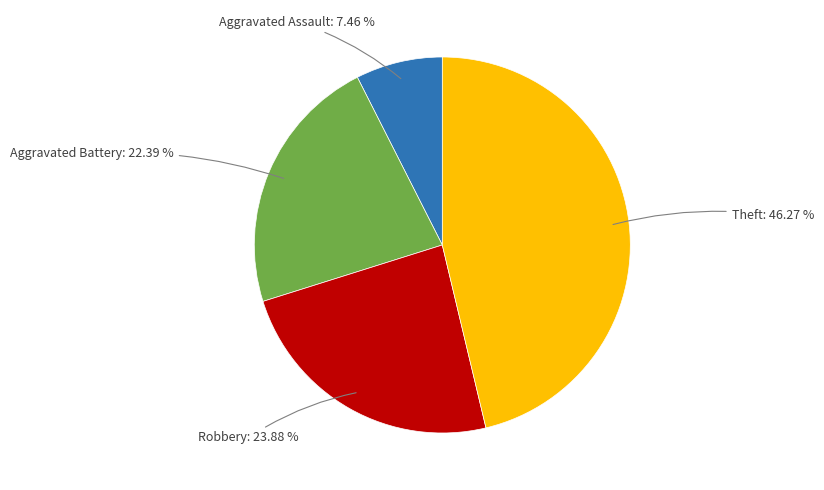

How many segments does this pie chart have?

4